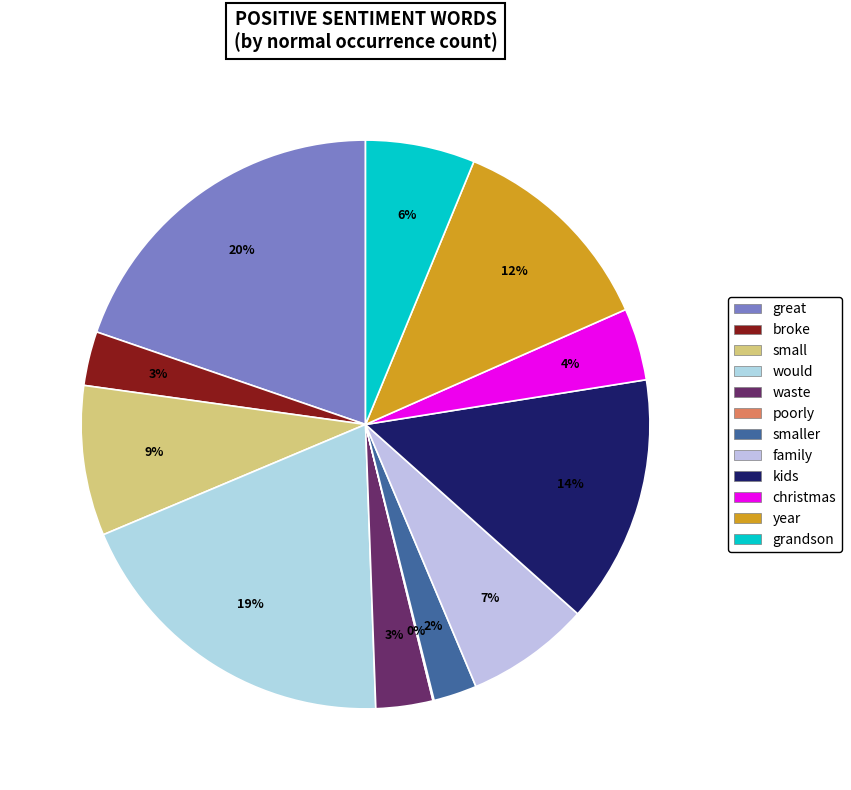

Which category has the biggest portion of the pie?

great